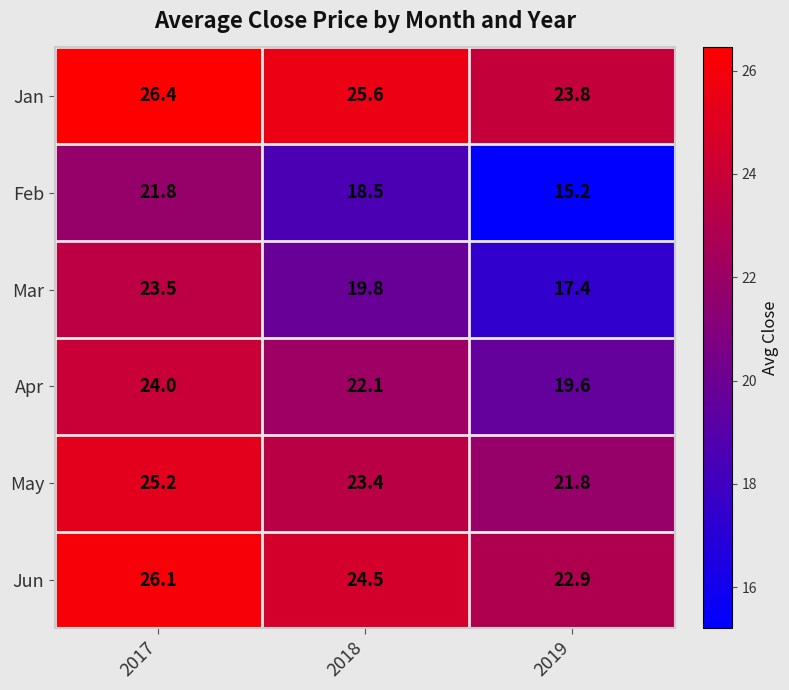

Count the number of categories in the chart.

3